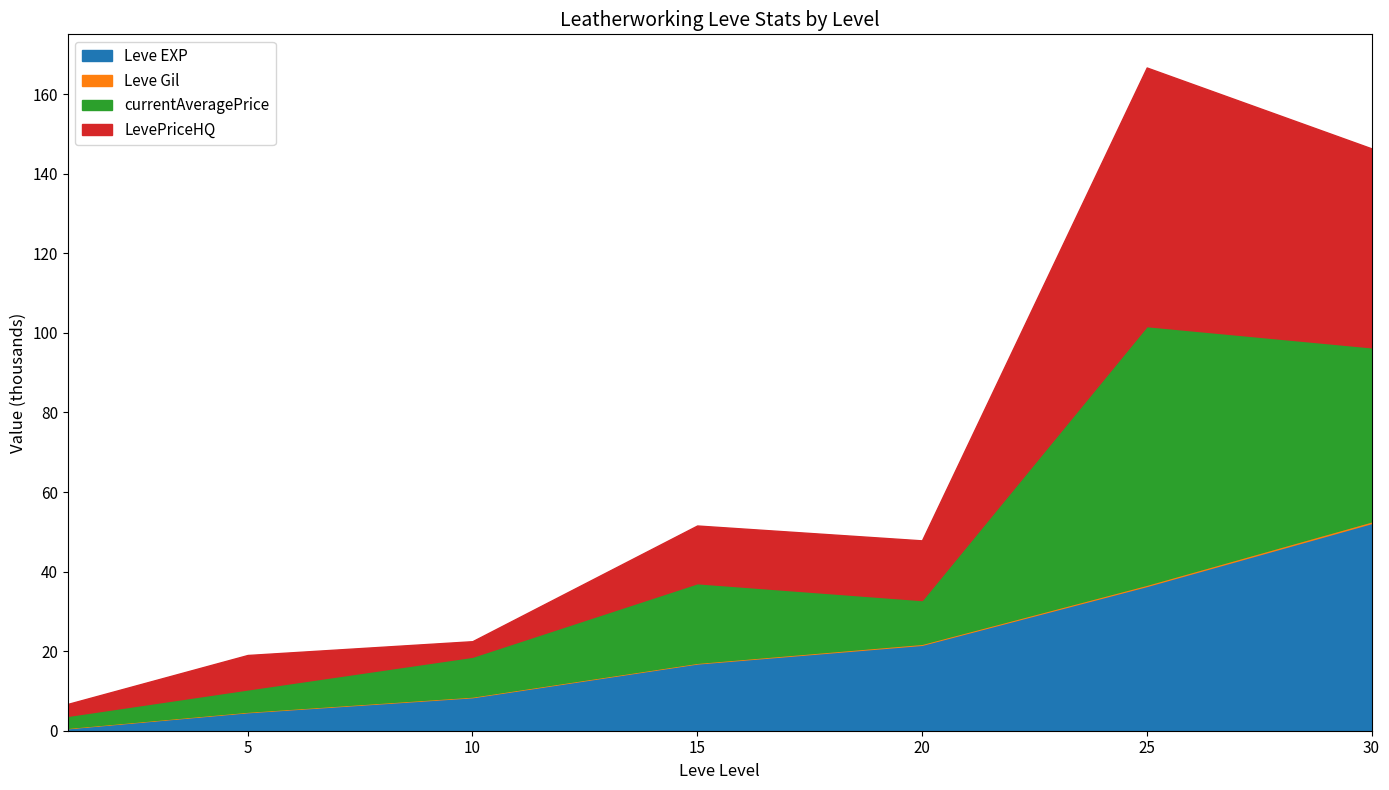

At which category is the sum across all series the highest?

25